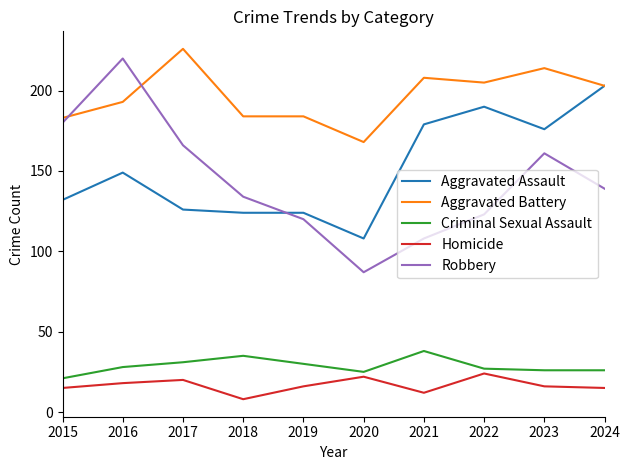

How many series are shown in this chart?

5